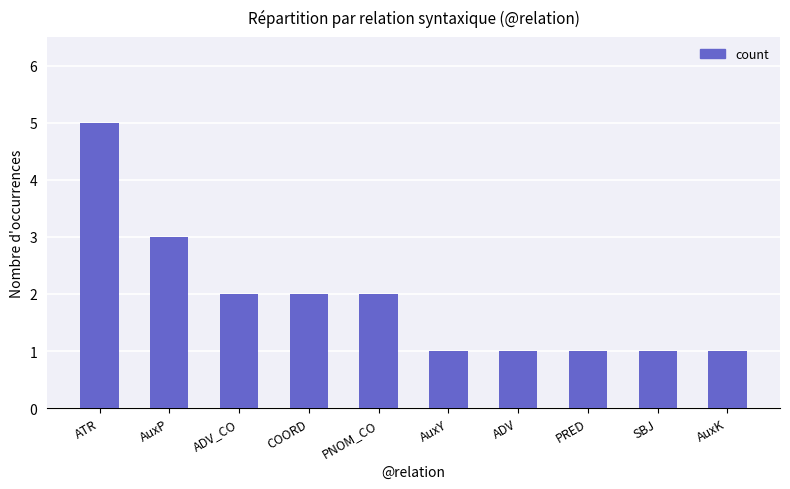

What is the difference between the maximum and minimum values?

4